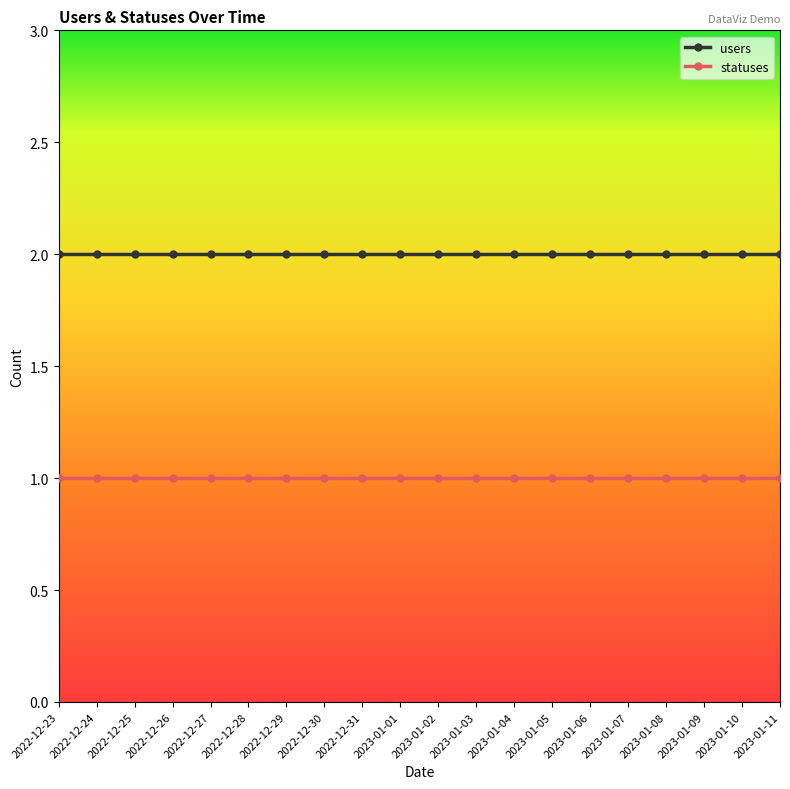

What is the label of the 3rd point from the left?

2022-12-25